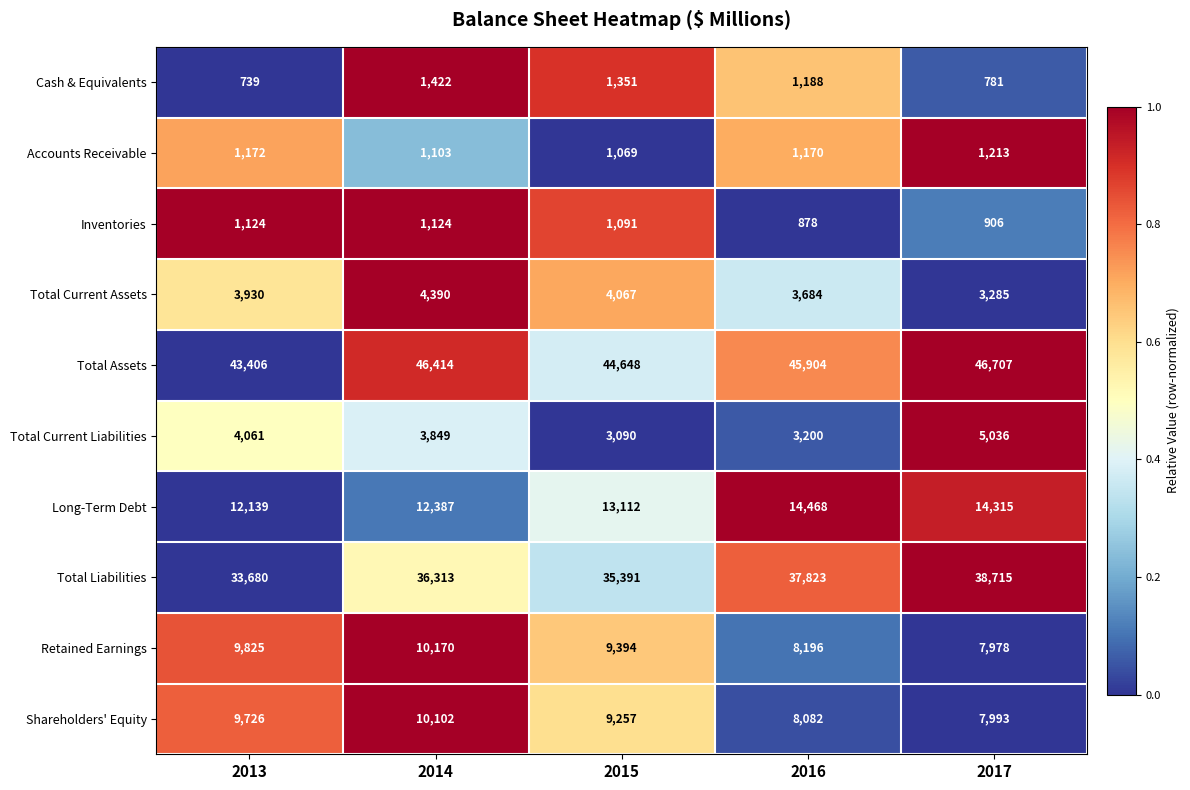

Which series changed the most between 2013 and 2017?

Total Liabilities